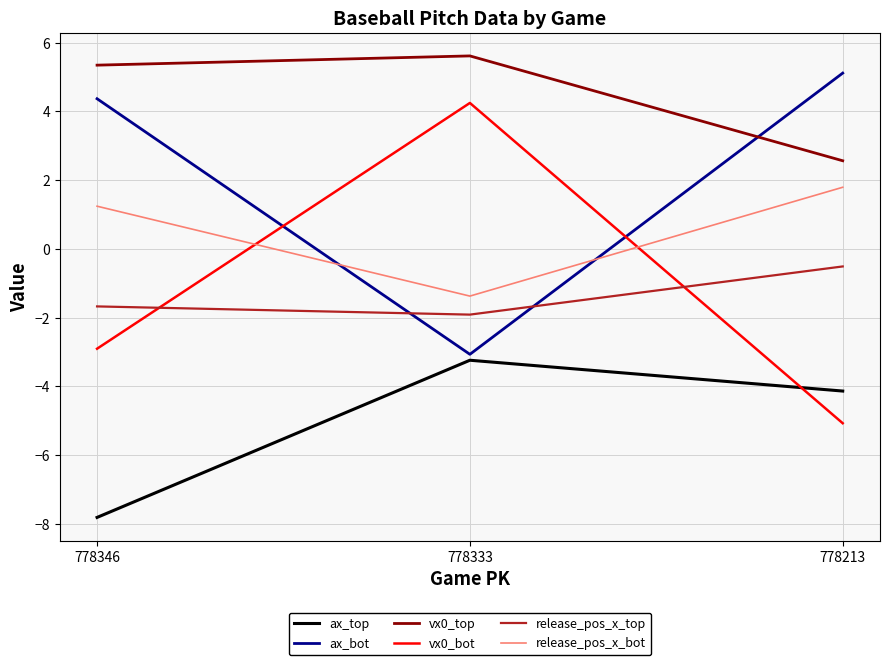

What value does the release_pos_x_top series have at 778213?

-0.5